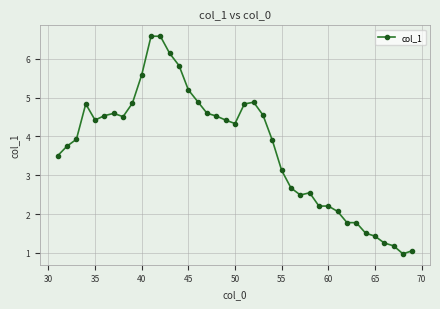

What is the value of the 19th point from the left?

4.4